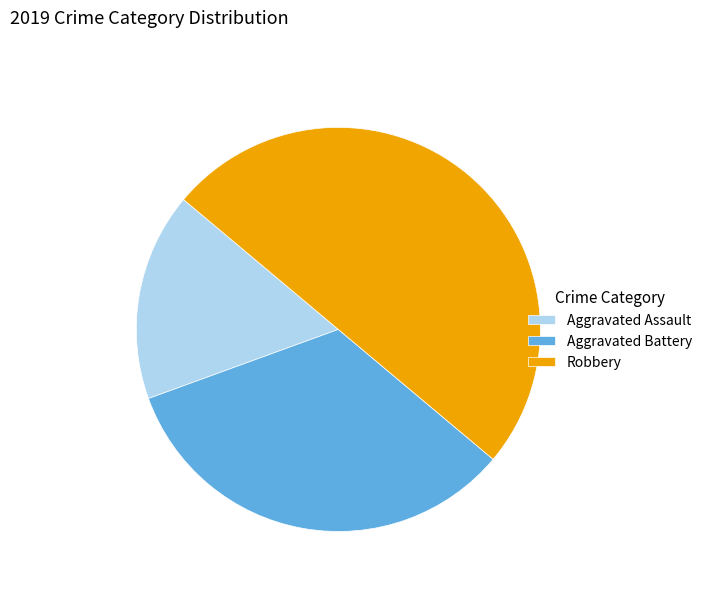

What is the smallest slice in the pie chart?

Aggravated Assault